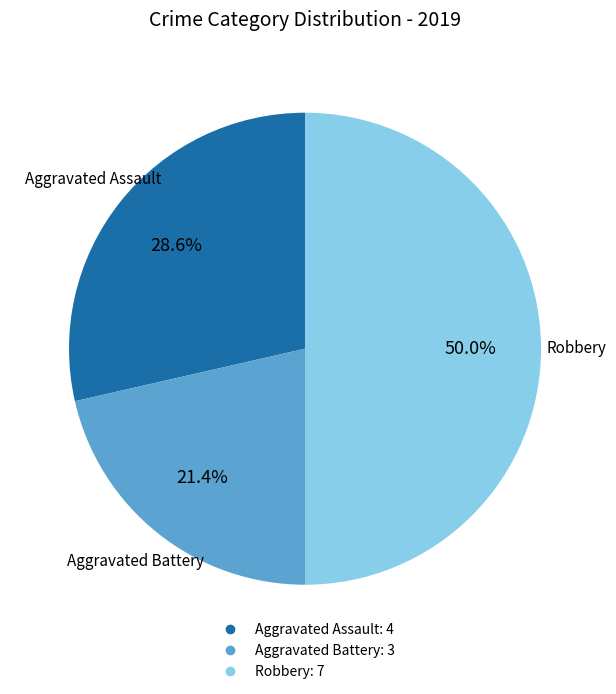

To the nearest percent, what is the average slice percentage?

33%